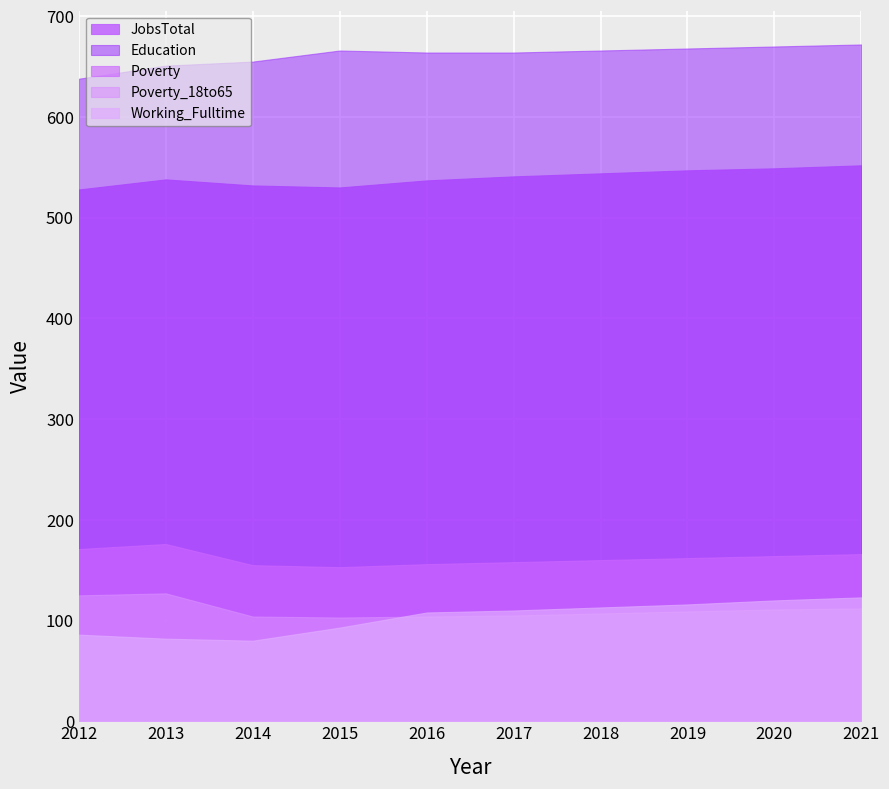

True or false: Working_Fulltime and Education intersect in this chart.

False